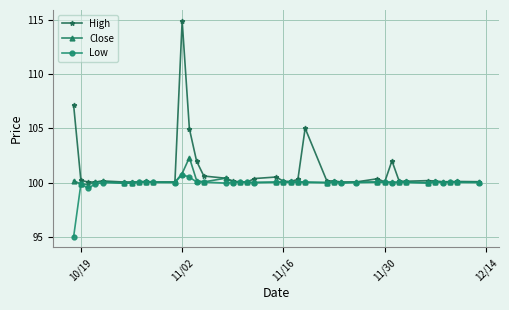

Which series has the largest range (max minus min)?

High